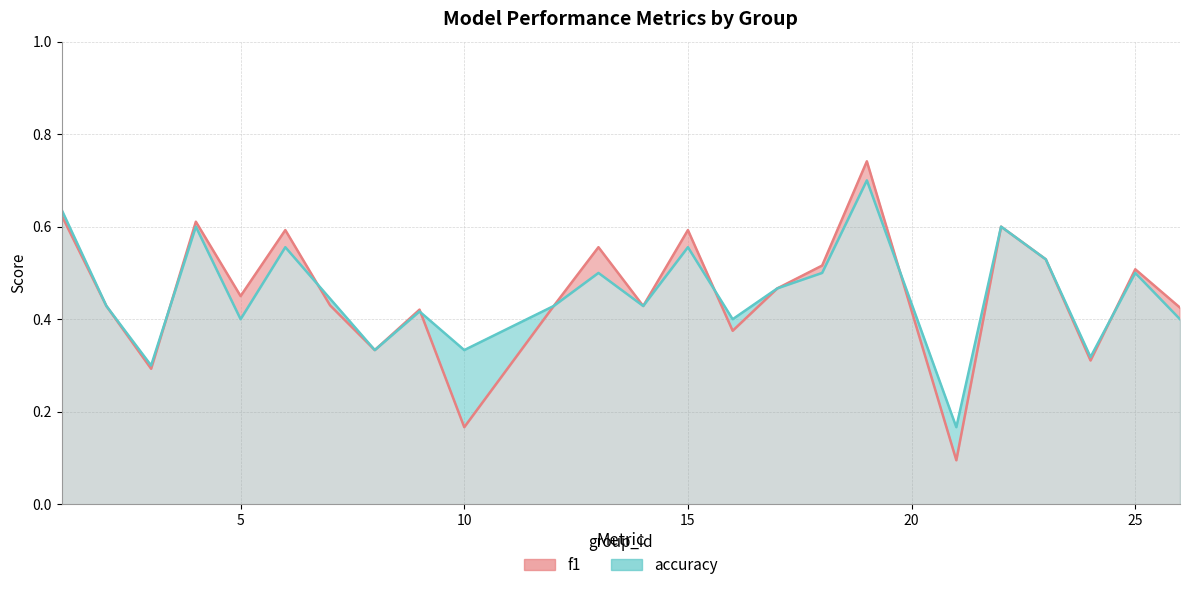

In accuracy, how many points are higher than both neighbors (excluding endpoints)?

8